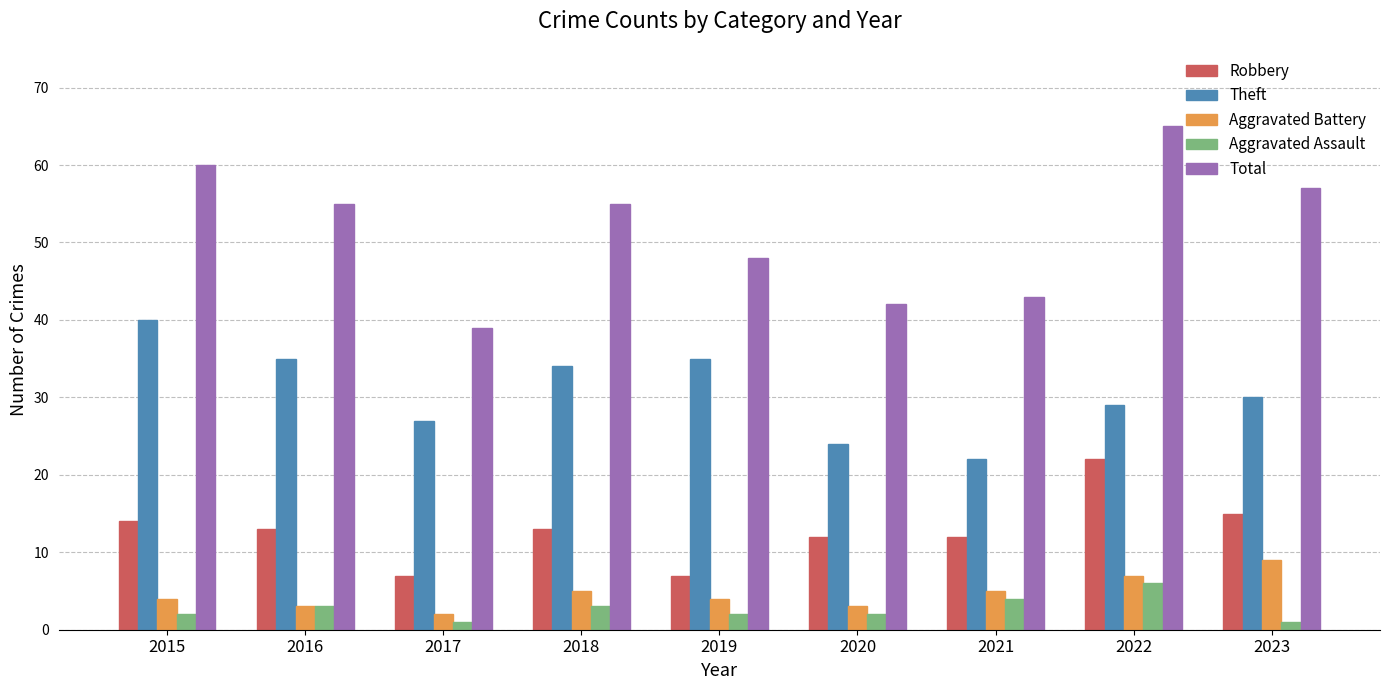

What are all the series names shown in the legend?

Robbery, Theft, Aggravated Battery, Aggravated Assault, Total